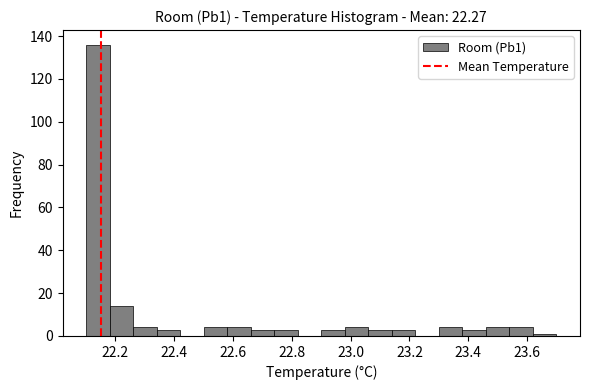

How tall is the bar that spans 22.50 to 22.58 on the x-axis? The values are not printed on the chart, so give them approximately, as read against the axis.

4